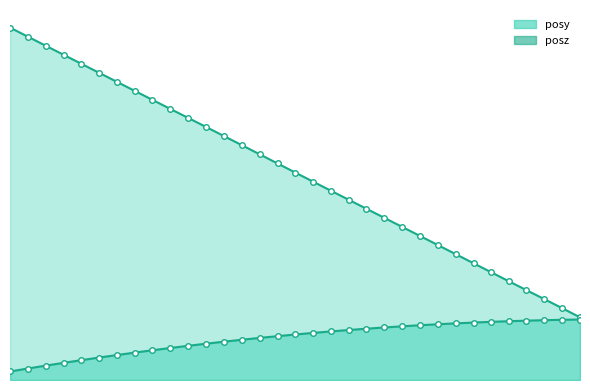

Which series has the largest total across all categories?

posz